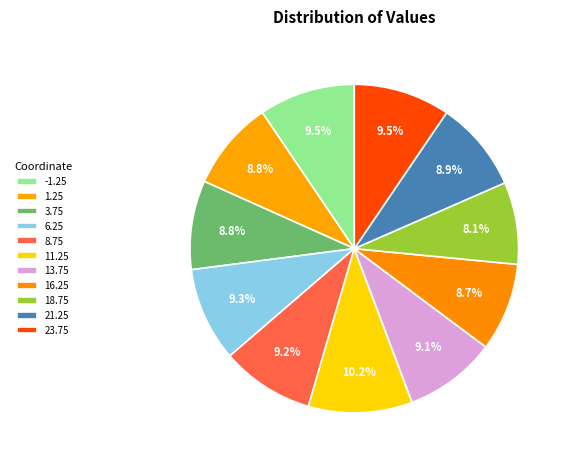

How many segments does this pie chart have?

11